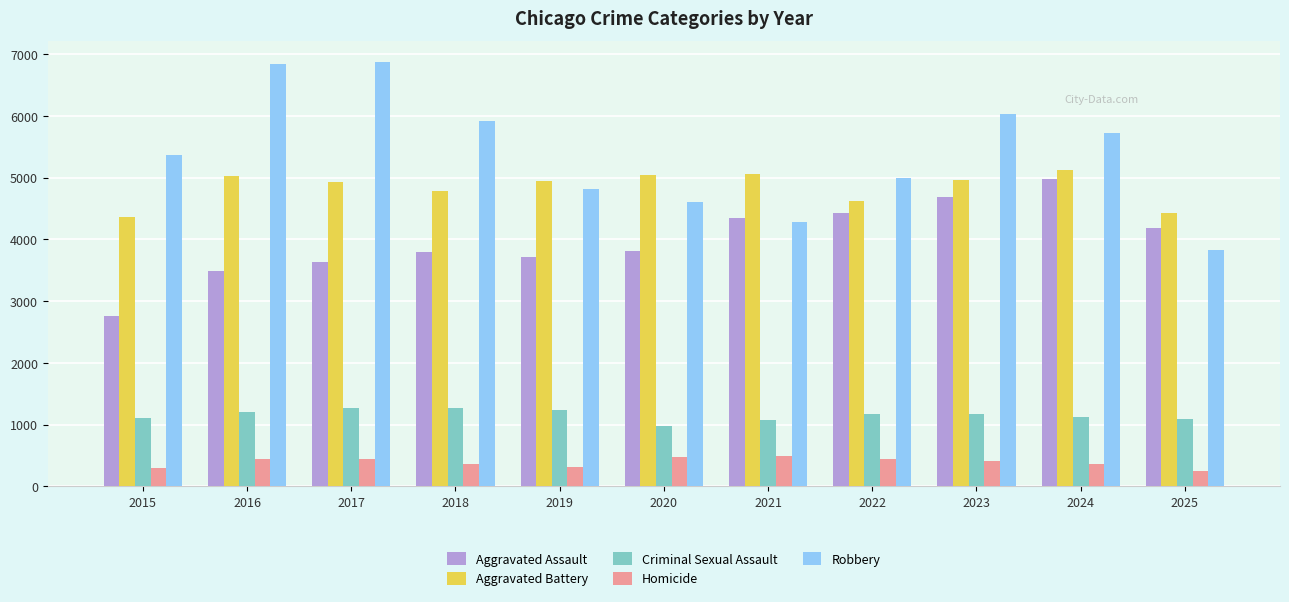

How many categories are shown in the chart?

11